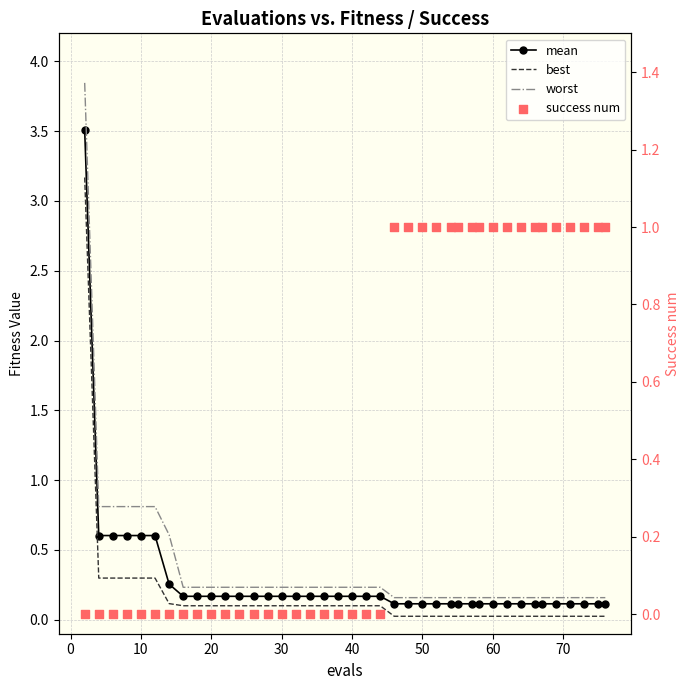

Which series contains the lowest Y value?

success num